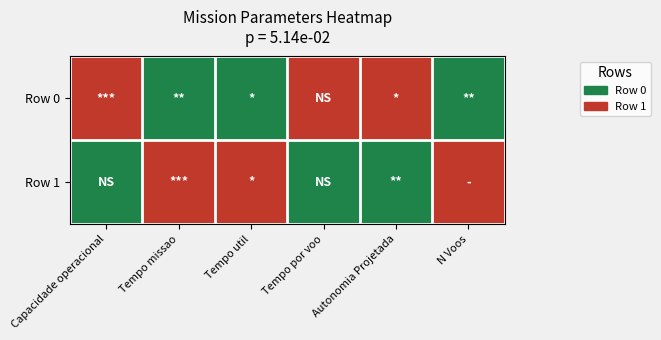

At how many categories does at least one series exceed 0?

6